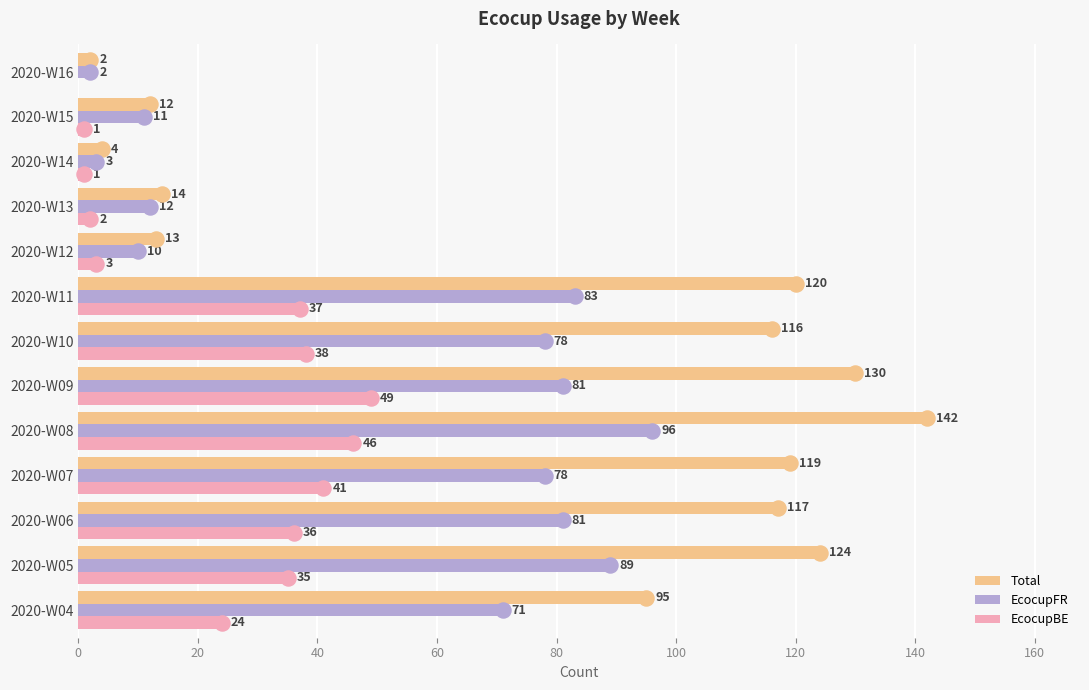

At which category is the sum across all series the highest?

2020-W08